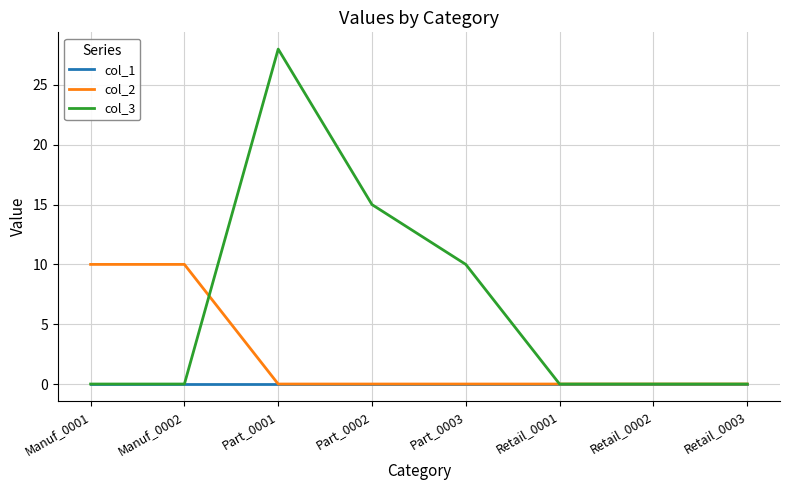

At which label is col_3 closest to 14?

Part_0002